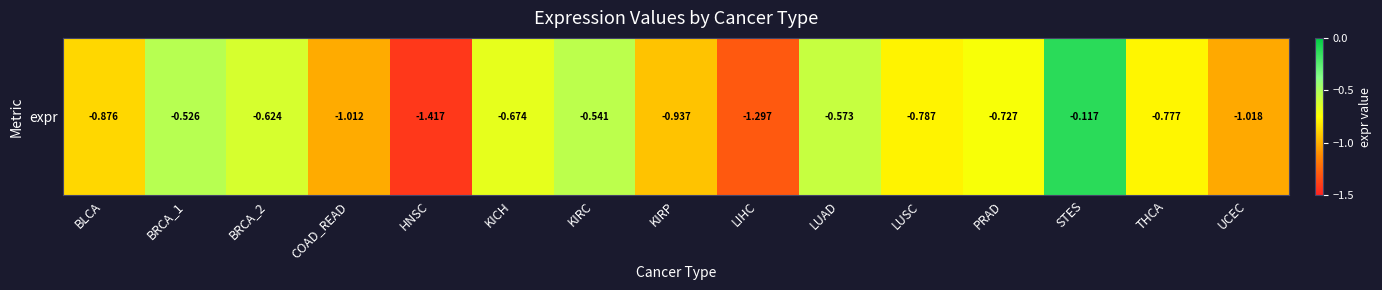

Reading left to right, transcribe all the data shown in this chart.

BLCA=-0.9	BRCA_1=-0.5	BRCA_2=-0.6	COAD_READ=-1.0	HNSC=-1.4	KICH=-0.7	KIRC=-0.5	KIRP=-0.9	LIHC=-1.3	LUAD=-0.6	LUSC=-0.8	PRAD=-0.7	STES=-0.1	THCA=-0.8	UCEC=-1.0